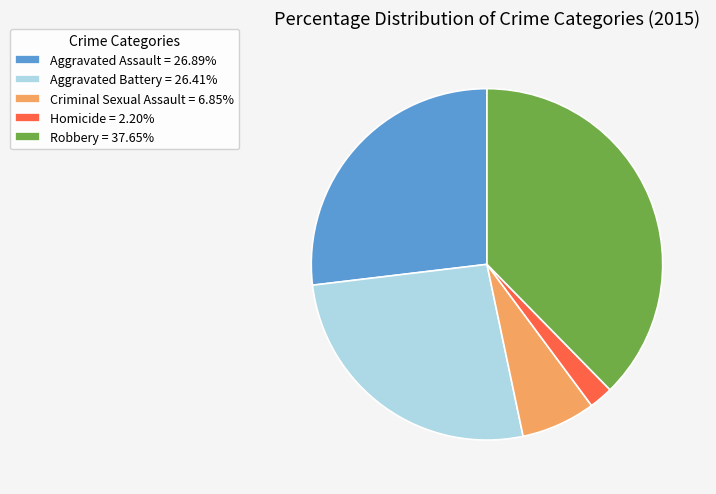

Is it true that Homicide is 15% of the pie?

False